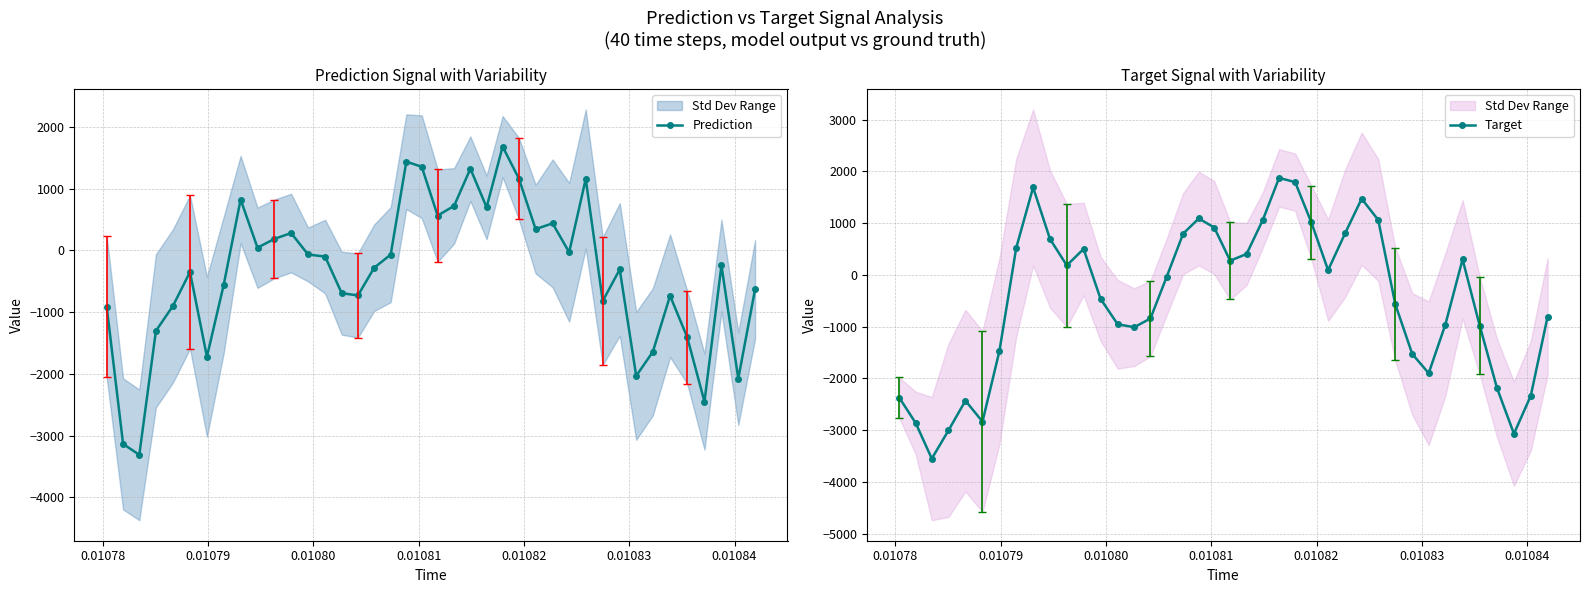

What is the sum of all Prediction values?

-14338.4